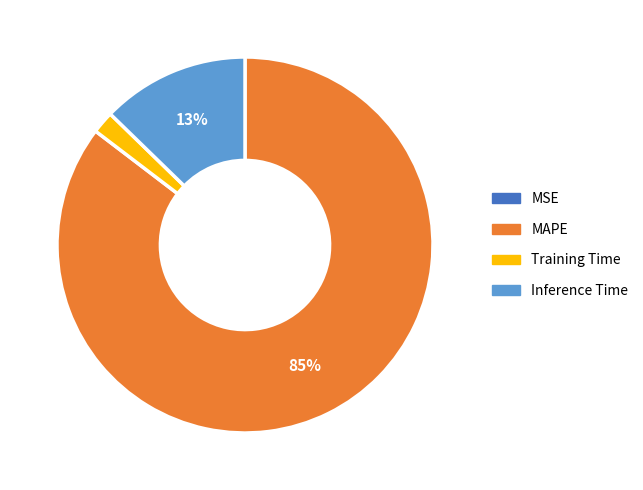

Is there a majority slice in this chart?

Yes